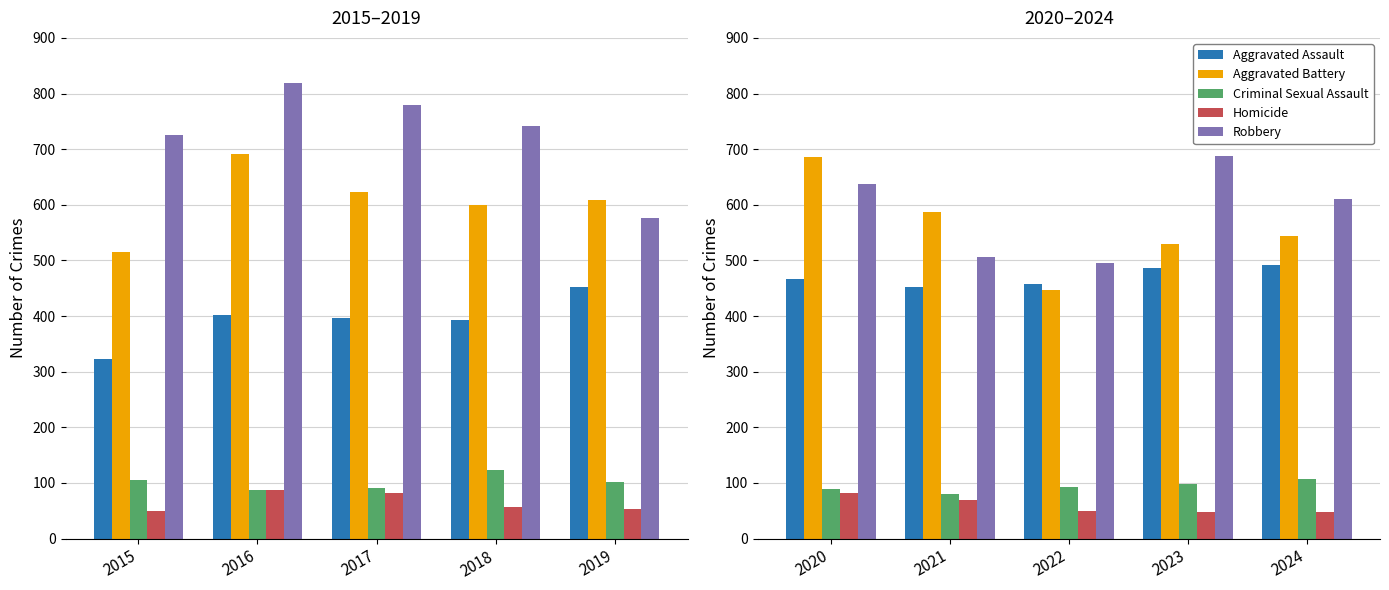

The Homicide series shows 74 at 2022. True or false?

False